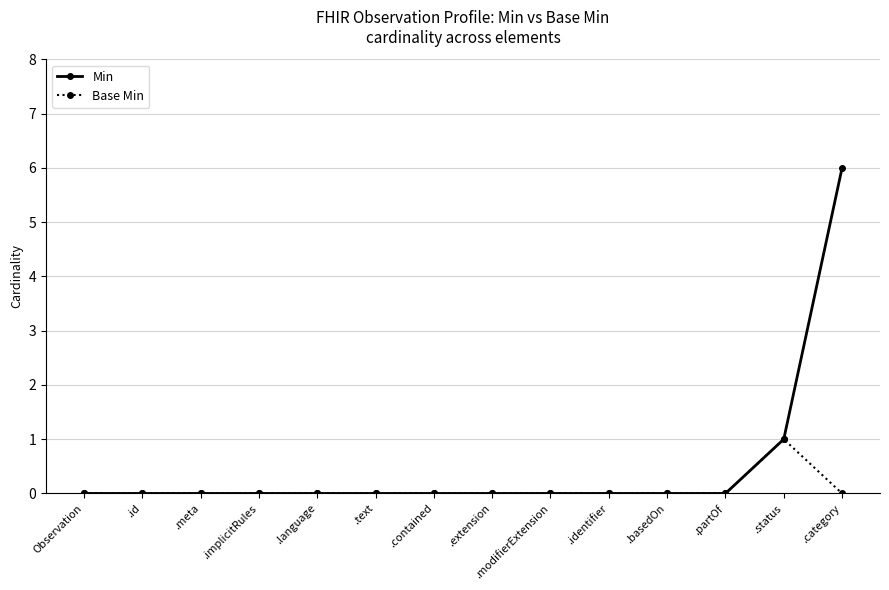

How many Base Min values are between 0 and 1?

14